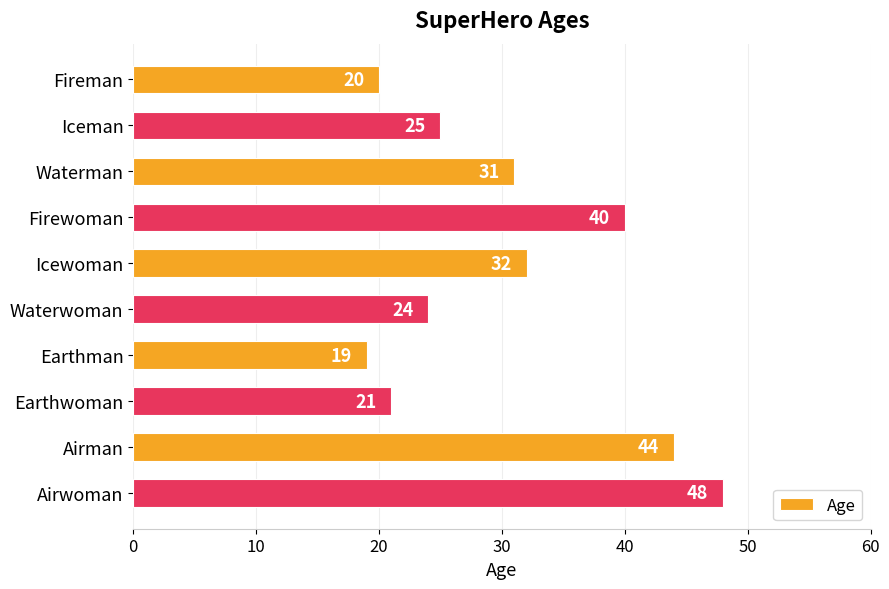

Does the chart contain any negative values?

No